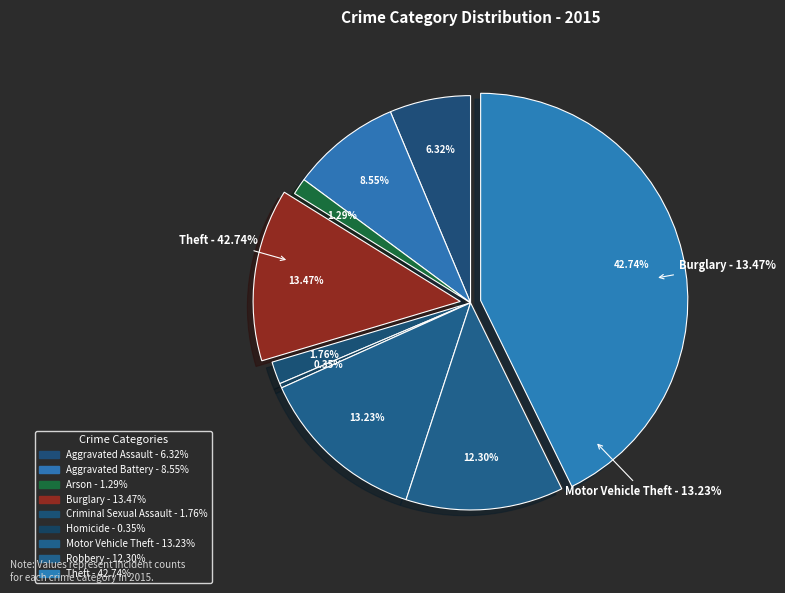

Which category has the smallest portion of the pie?

Homicide